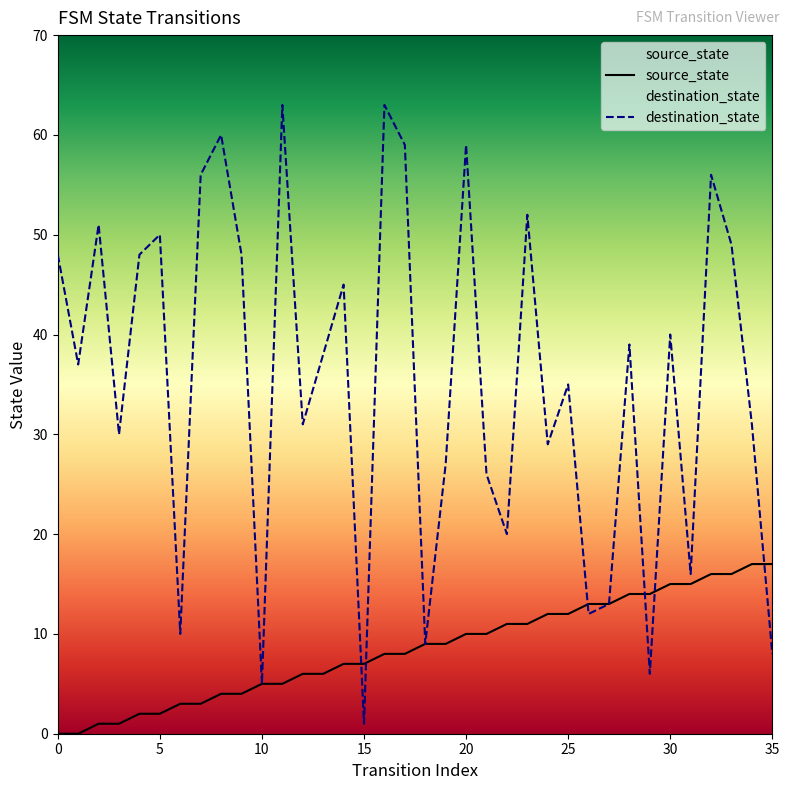

Reading left to right, list all the values displayed in this chart.

source_state: 0=0	1=0	2=1	3=1	4=2	5=2	6=3	7=3	8=4	9=4	10=5	11=5	12=6	13=6	14=7	15=7	16=8	17=8	18=9	19=9	20=10	21=10	22=11	23=11	24=12	25=12	26=13	27=13	28=14	29=14	30=15	31=15	32=16	33=16	34=17	35=17
destination_state: 0=48	1=37	2=51	3=30	4=48	5=50	6=10	7=56	8=60	9=48	10=5	11=63	12=31	13=38	14=45	15=1	16=63	17=59	18=9	19=27	20=59	21=26	22=20	23=52	24=29	25=35	26=12	27=13	28=39	29=6	30=40	31=16	32=56	33=49	34=31	35=8